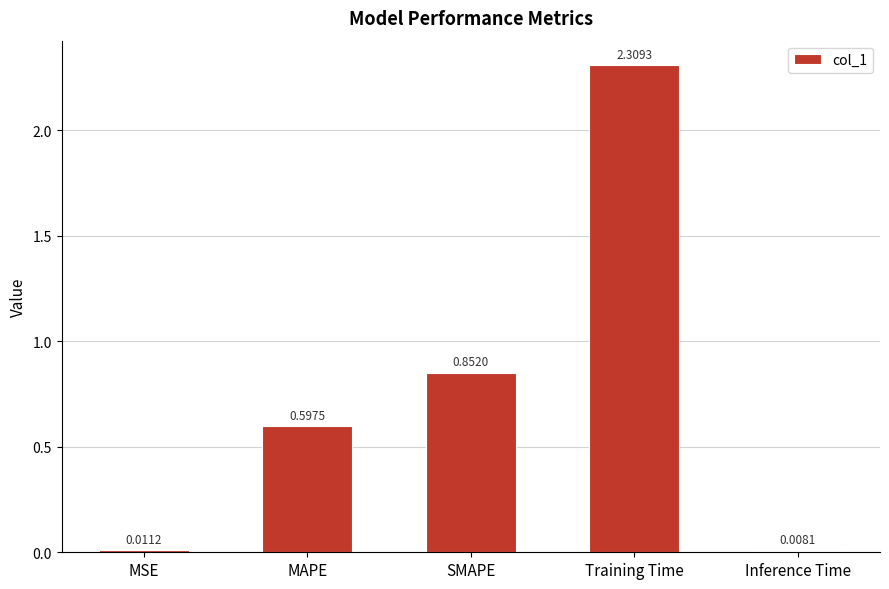

True or false: the data shows 1.0 at MAPE.

False